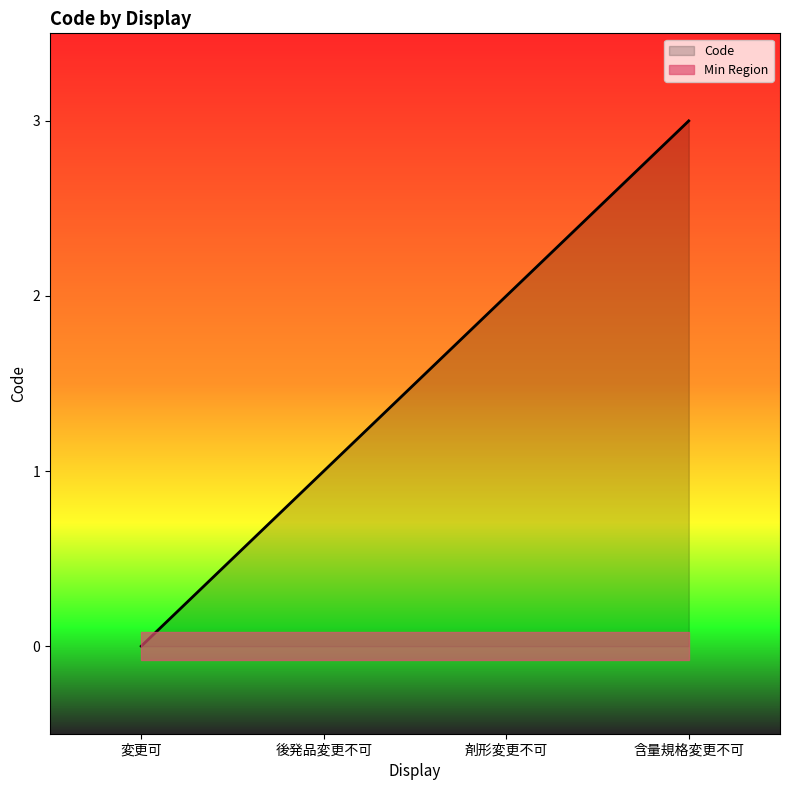

Where is the data nearest to the value 1?

後発品変更不可